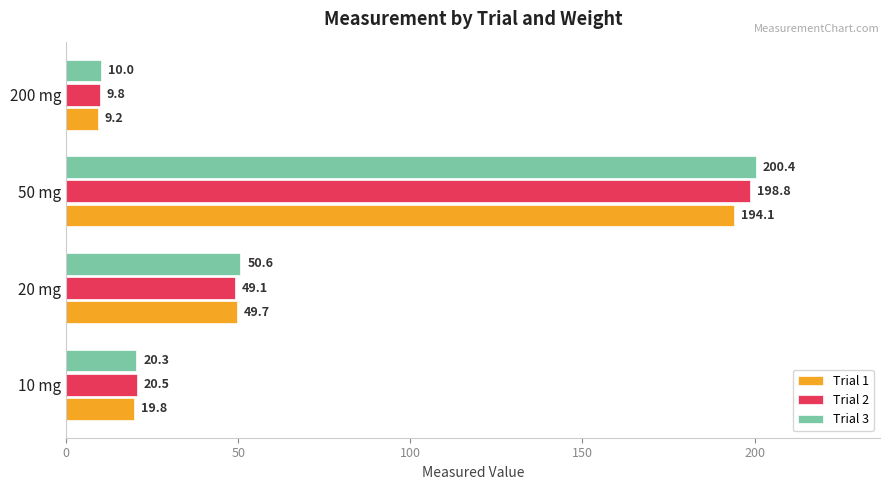

What is the minimum value for Trial 3?

10.0